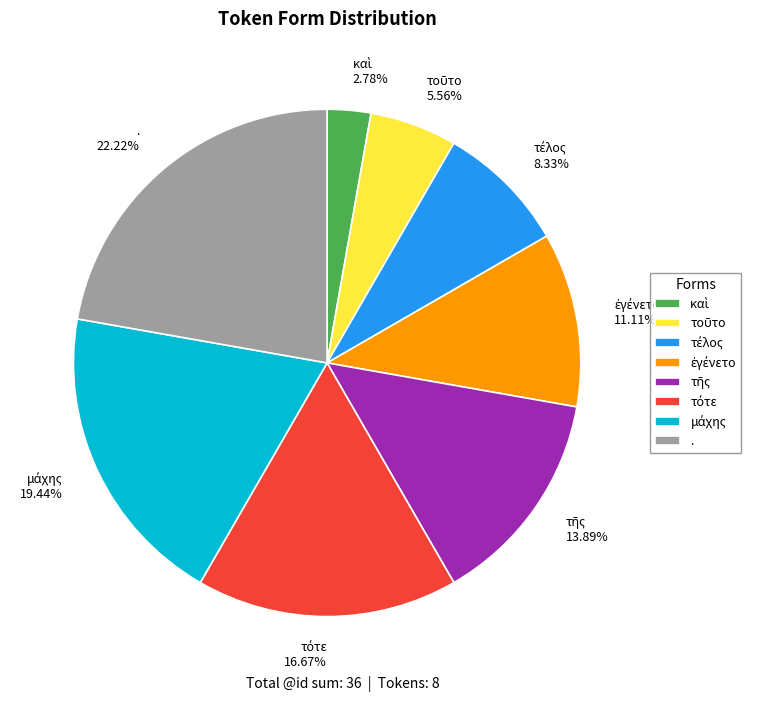

Does any single category account for the majority?

No